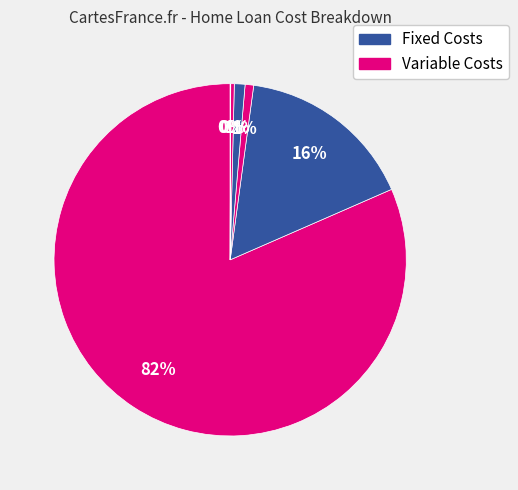

Rank the categories by value from lowest to highest.

Maintenance/month, Home Insurance/year, Loan Fees & Charges, Property Taxes/year, One-time Expenses, Down Payment (DP)